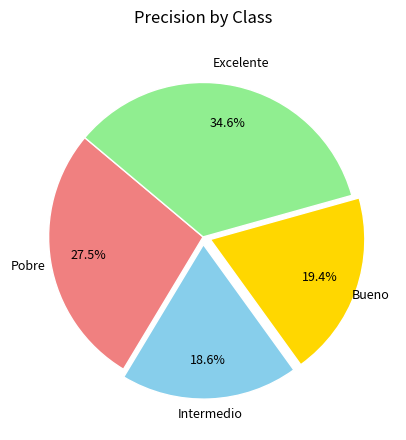

Is there any slice that represents more than half of the pie?

No